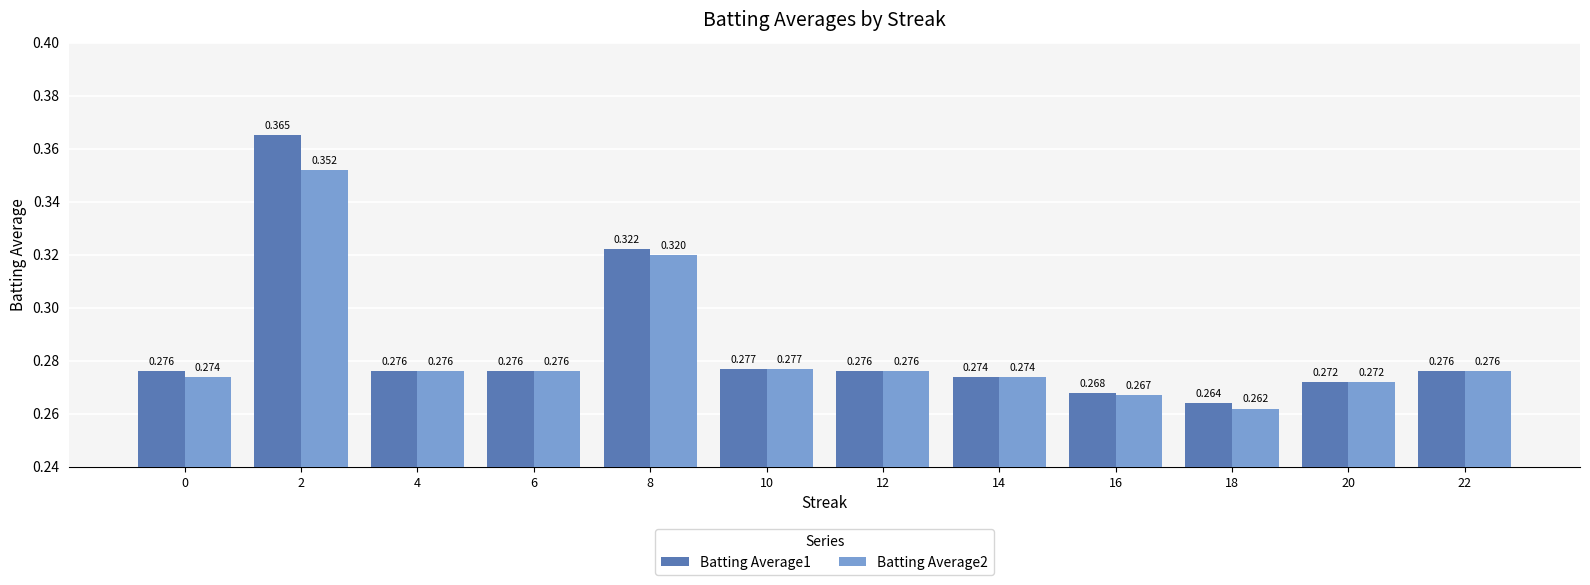

Is the value of Batting Average1 at 16 greater than the value of Batting Average2 at 18?

Yes